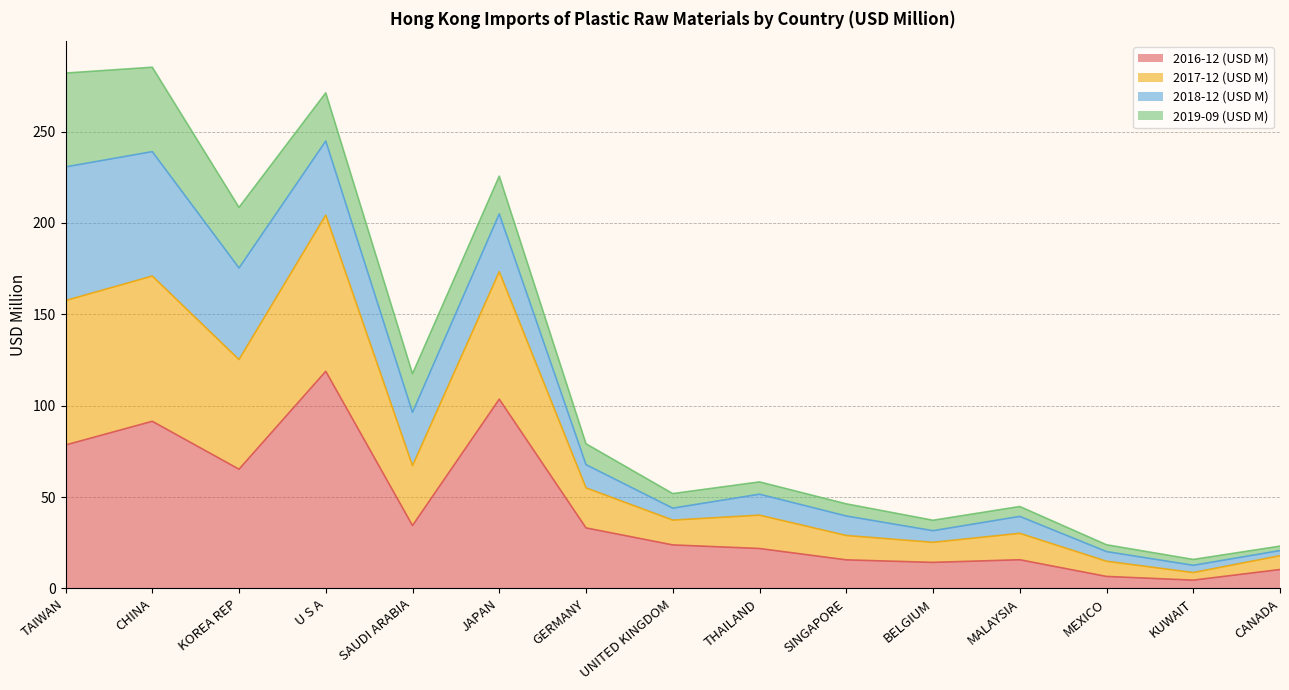

Which category has the highest value across all series?

U S A